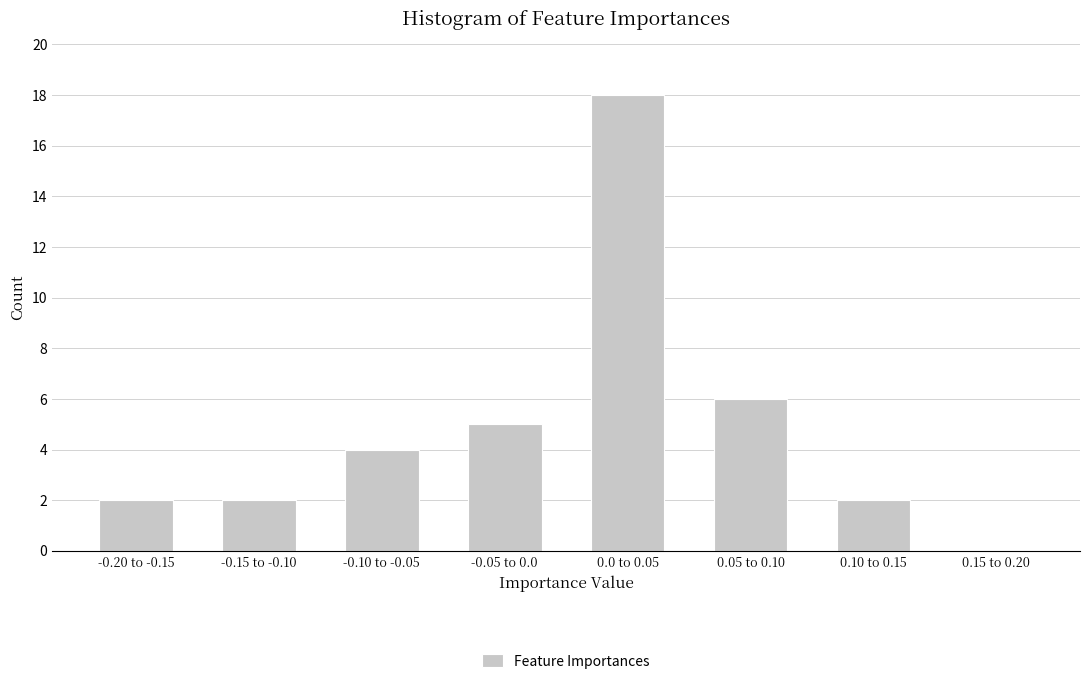

Reading right to left, transcribe all the data shown in this chart.

0.15 to 0.20=0	0.10 to 0.15=2	0.05 to 0.10=6	0.0 to 0.05=18	-0.05 to 0.0=5	-0.10 to -0.05=4	-0.15 to -0.10=2	-0.20 to -0.15=2